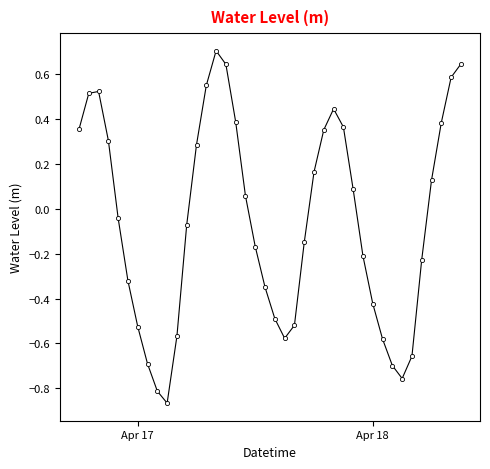

What is the difference between the maximum and minimum values?

1.6